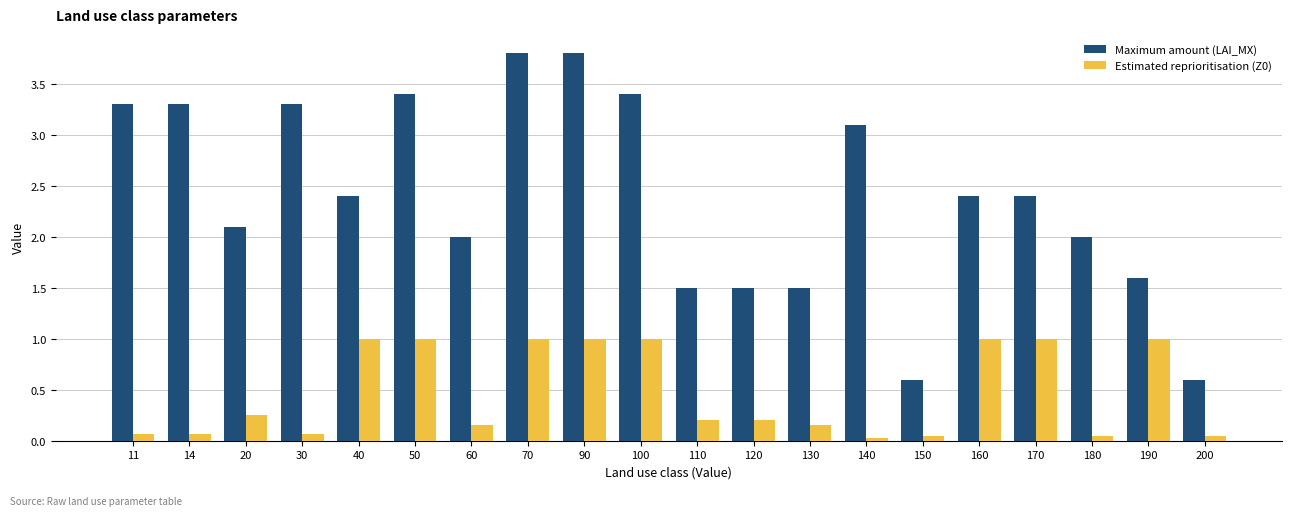

Read the Estimated reprioritisation (Z0) value at 90.

1.0